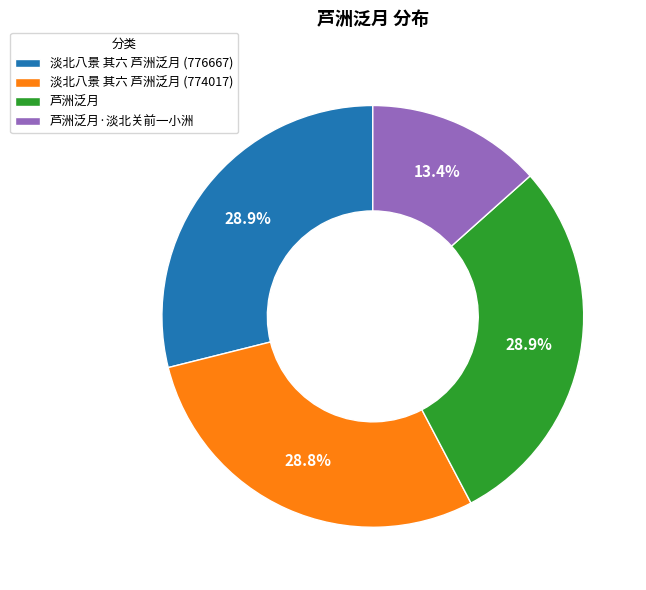

To the nearest percent, what is the difference between the 芦洲泛月·淡北关前一小洲 and 淡北八景 其六 芦洲泛月 (774017) slice percentages?

15%